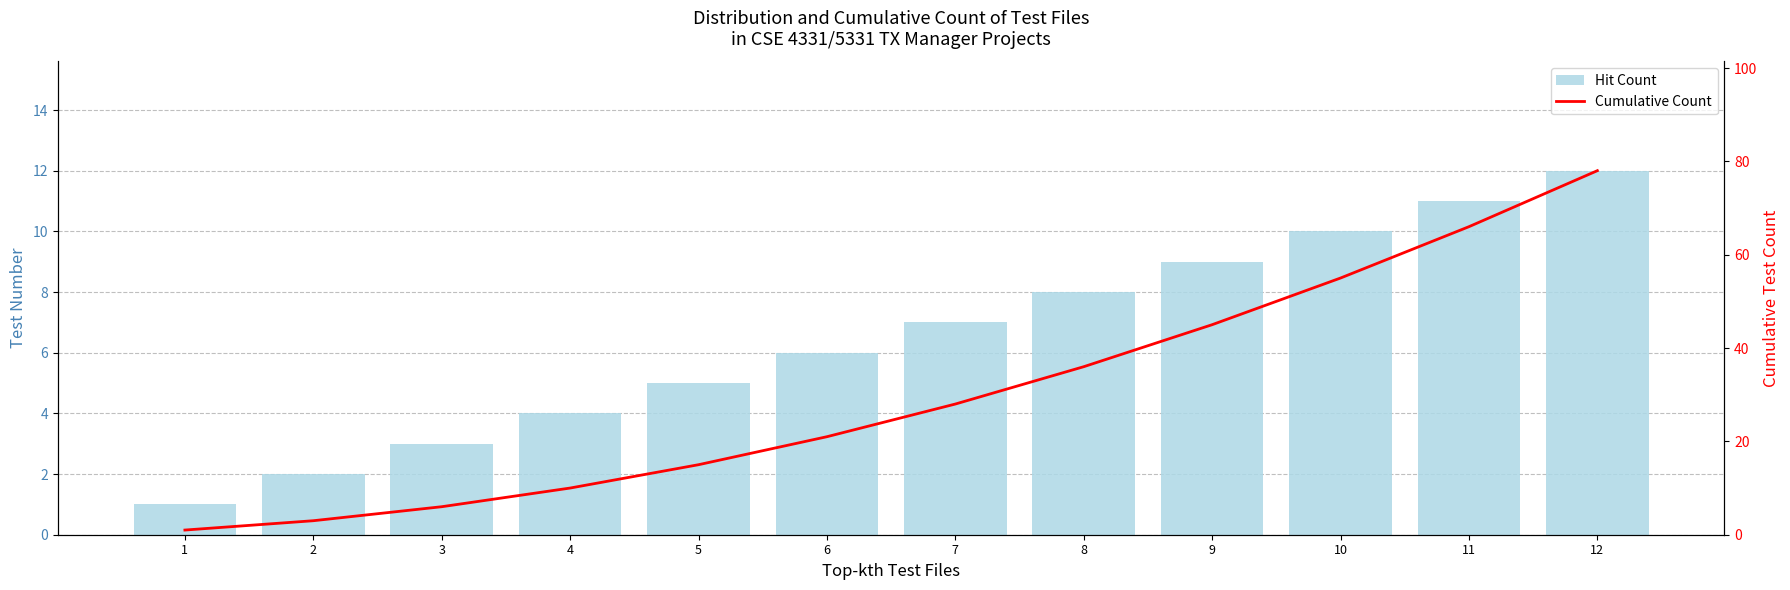

How many groups of bars are there?

12